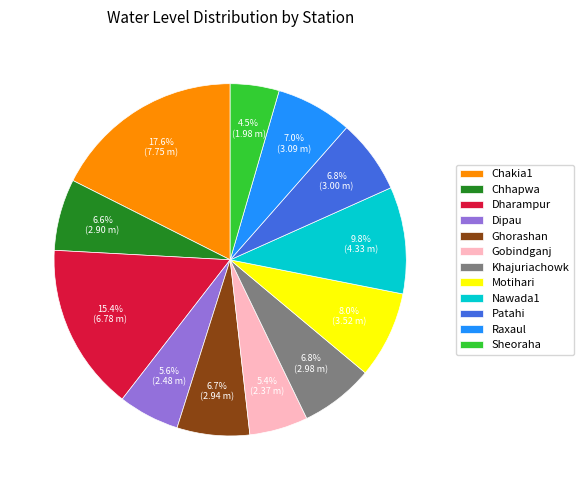

True or false: Dipau accounts for 11% of the total.

False